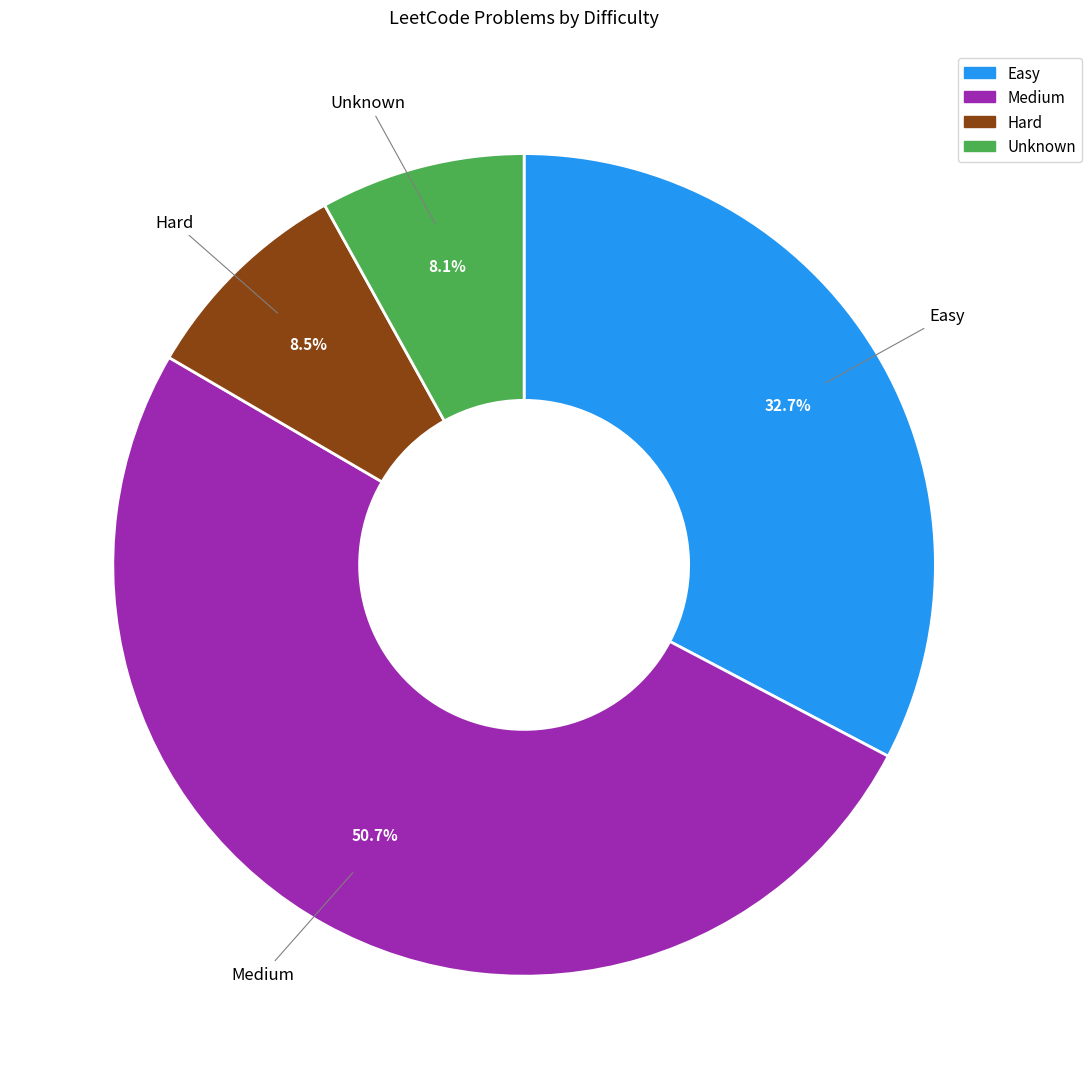

Is it true that Medium is 41% of the pie?

False